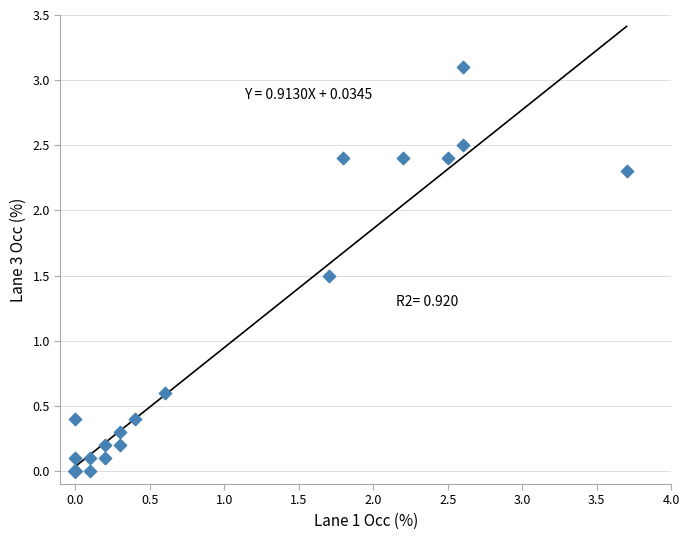

What Y value in the scatter plot is closest to 1?

0.6